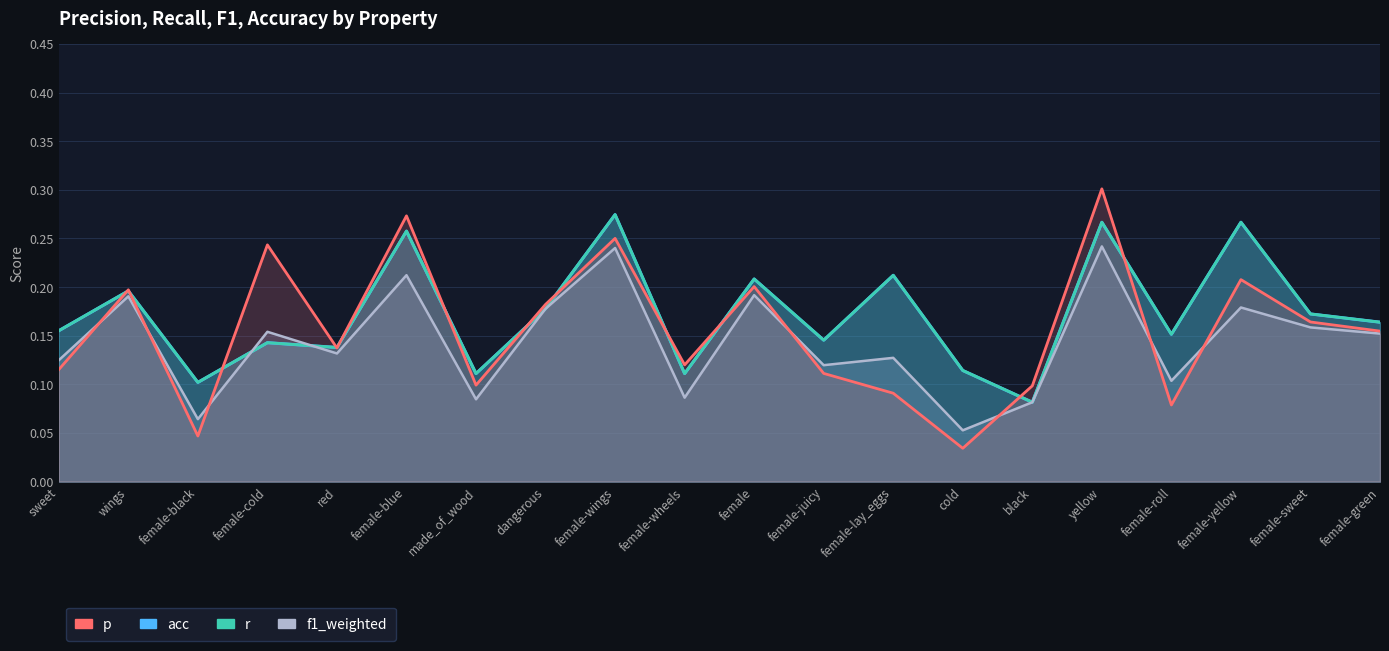

What is the sum of the p values at red and female-juicy?

0.2